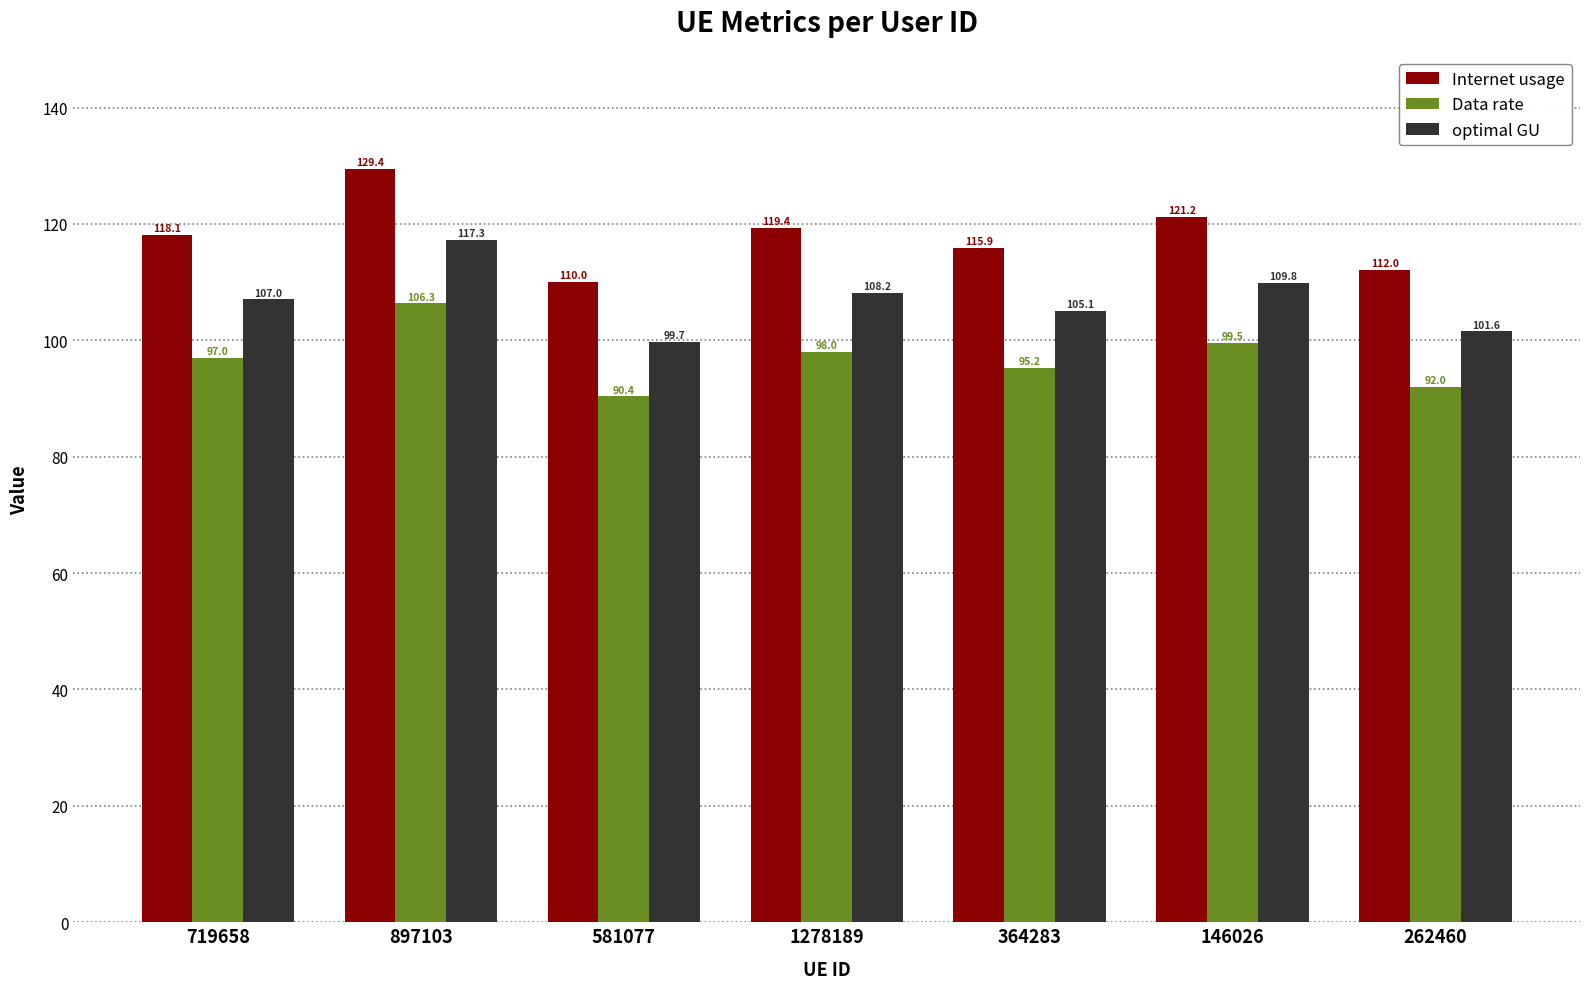

Reading right to left, list all the values displayed in this chart.

Internet usage: 262460=112.0	146026=121.2	364283=115.9	1278189=119.4	581077=110.0	897103=129.4	719658=118.1
Data rate: 262460=92.0	146026=99.5	364283=95.2	1278189=98.0	581077=90.4	897103=106.3	719658=97.0
optimal GU: 262460=101.6	146026=109.8	364283=105.1	1278189=108.2	581077=99.7	897103=117.3	719658=107.0